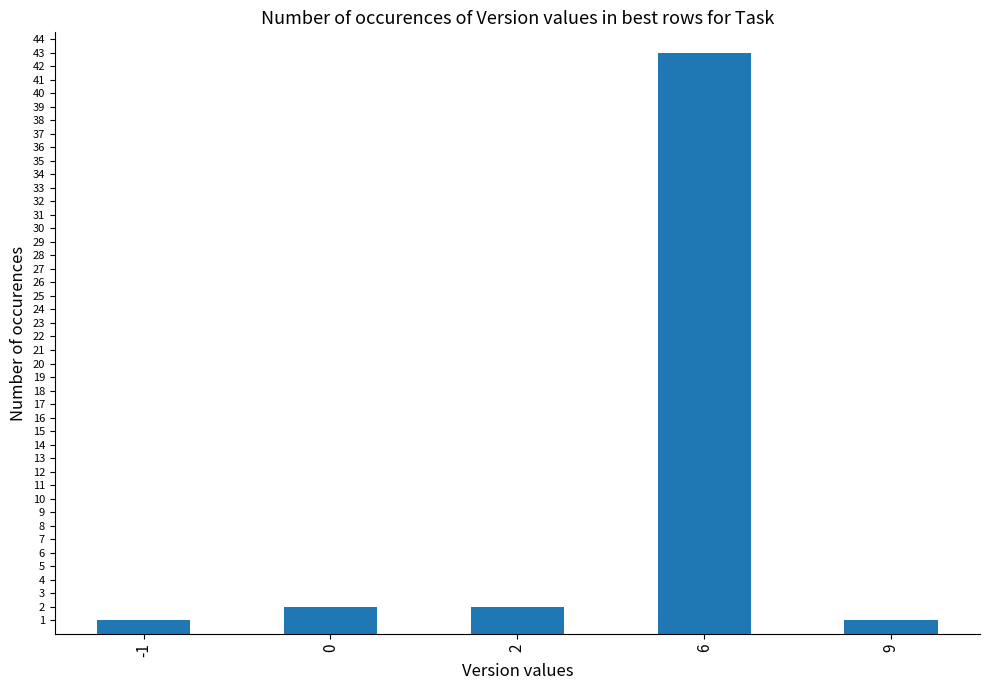

How many bars are there in total?

5